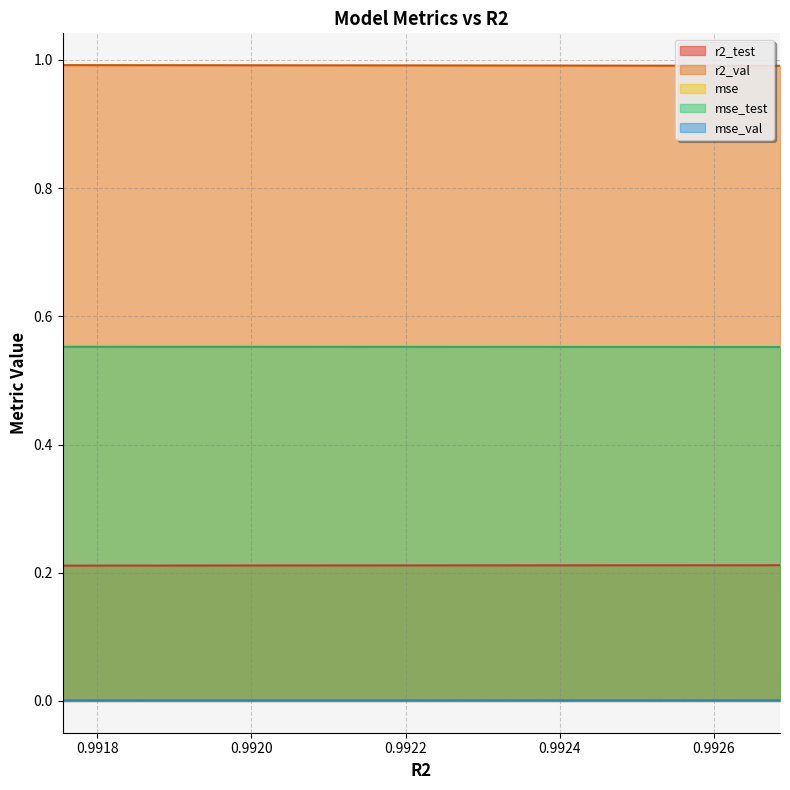

Which label corresponds to the smallest value in the chart?

0.9917551651995614